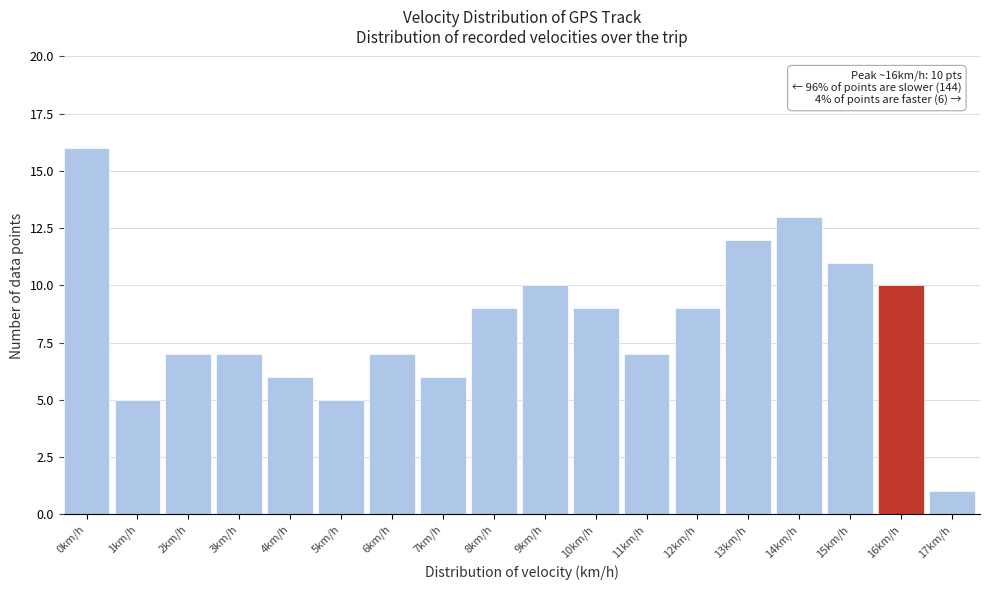

Reading left to right, extract all data points from this chart.

0km/h=16	1km/h=5	2km/h=7	3km/h=7	4km/h=6	5km/h=5	6km/h=7	7km/h=6	8km/h=9	9km/h=10	10km/h=9	11km/h=7	12km/h=9	13km/h=12	14km/h=13	15km/h=11	16km/h=10	17km/h=1